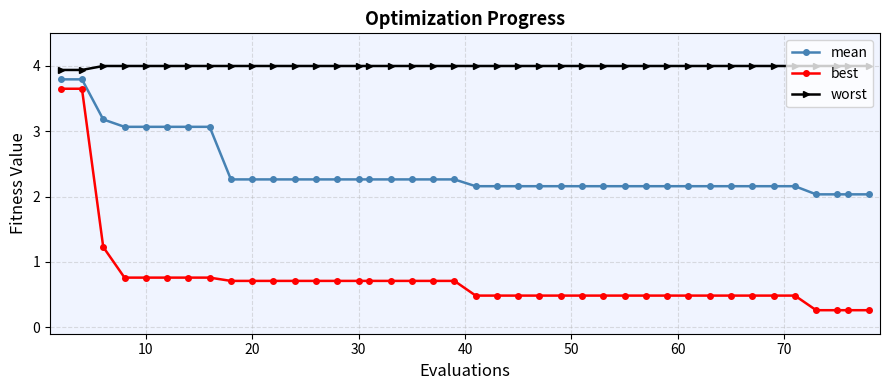

What is the difference between the maximum and minimum values in the worst series?

0.1